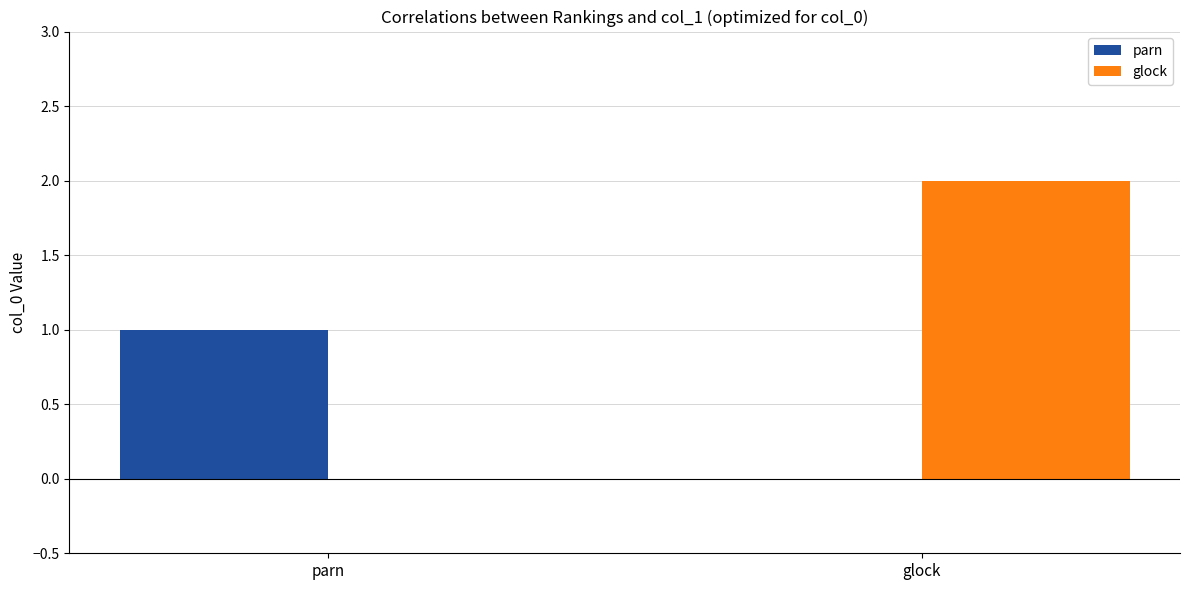

Which series changed the most between parn and glock?

glock